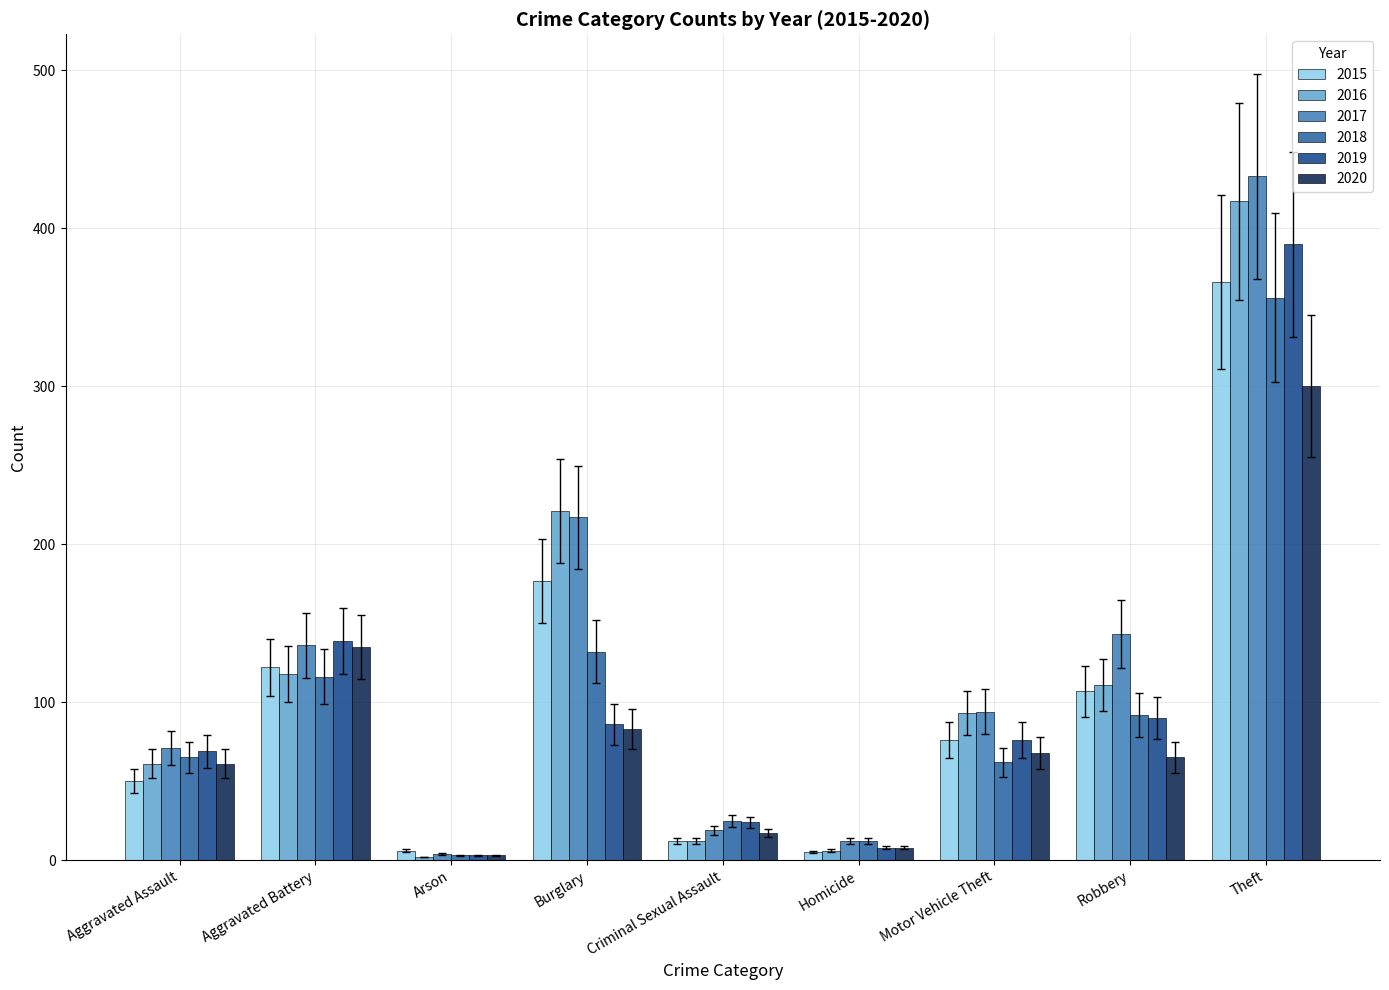

Which series has the largest total across all categories?

2017